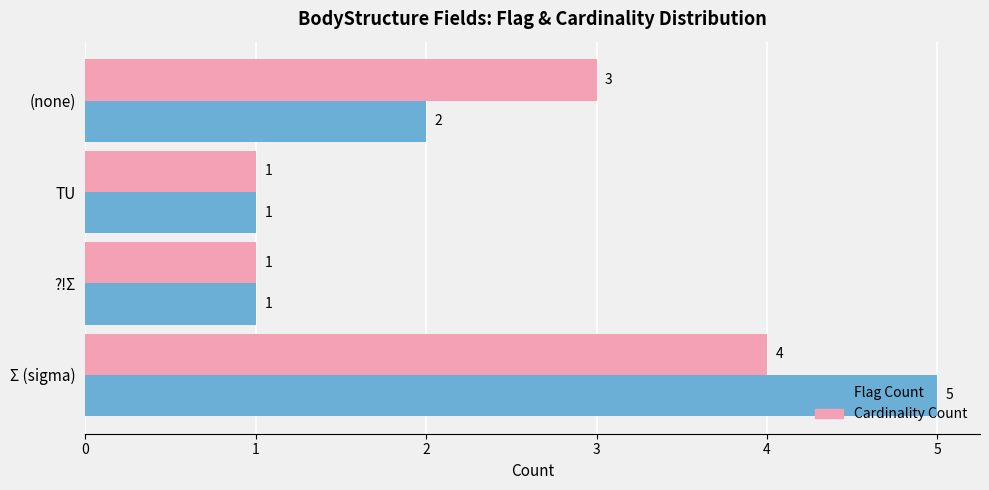

Which series has the widest spread of values?

Flag Count